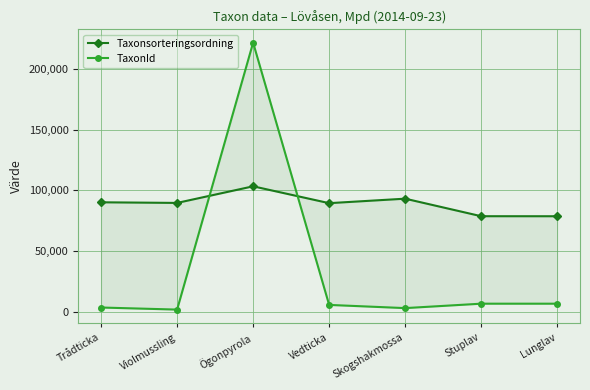

Where do Taxonsorteringsordning and TaxonId first cross each other?

Violmussling and Ögonpyrola